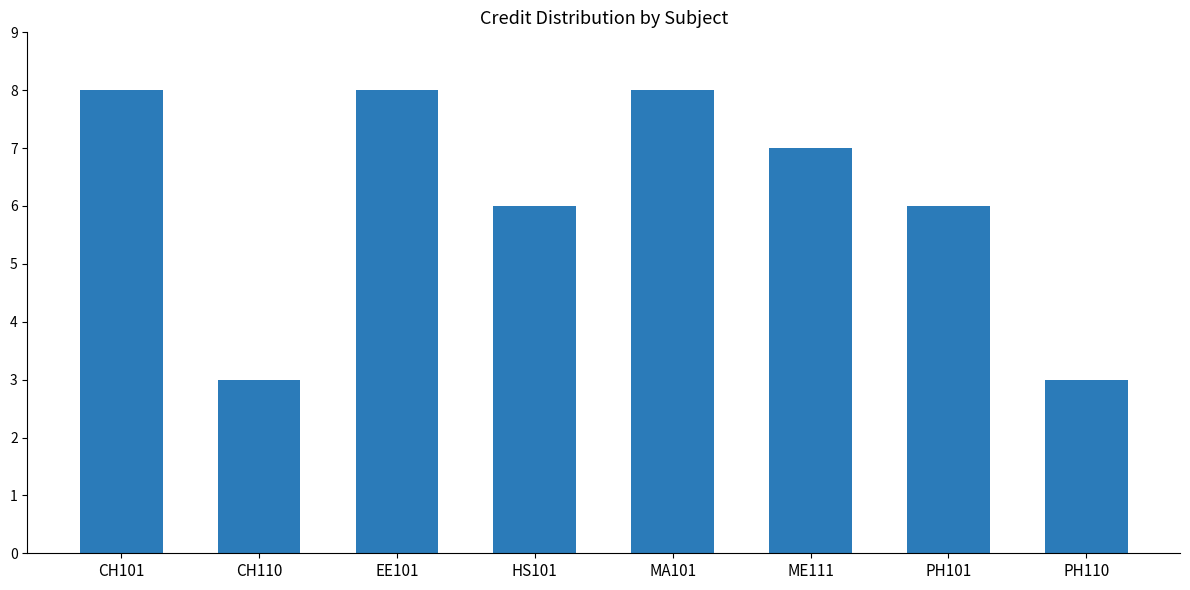

What is the smallest value displayed?

3